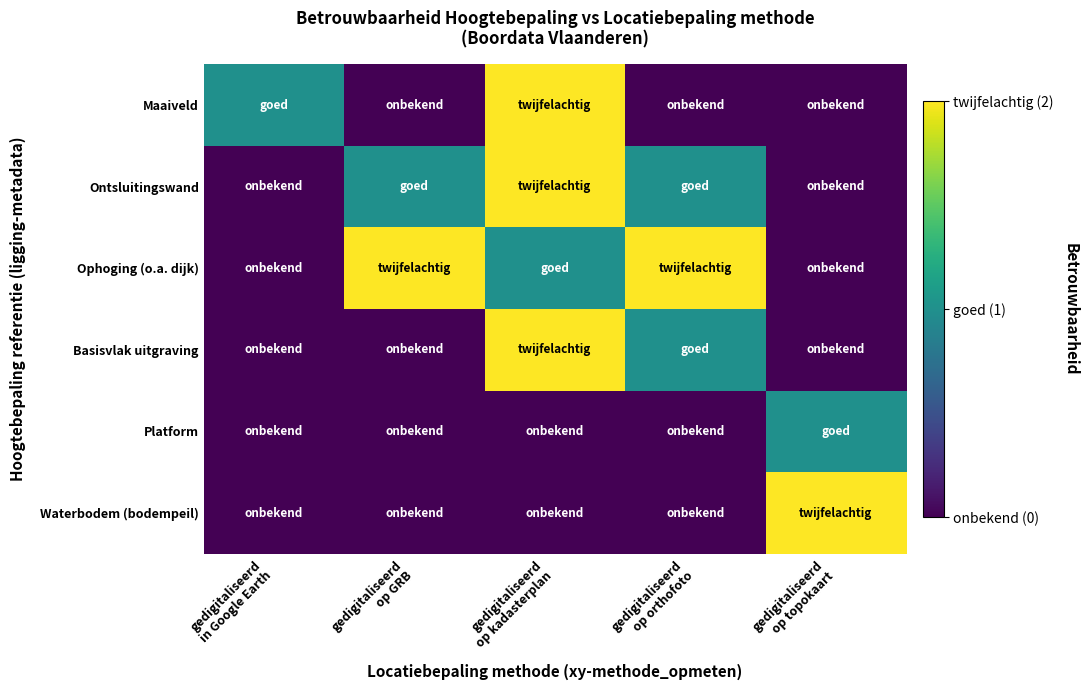

Reading left to right, transcribe all the data shown in this chart.

Maaiveld: gedigitaliseerd
in Google Earth=1	gedigitaliseerd
op GRB=0	gedigitaliseerd
op kadasterplan=2	gedigitaliseerd
op orthofoto=0	gedigitaliseerd
op topokaart=0
Ontsluitingswand: gedigitaliseerd
in Google Earth=0	gedigitaliseerd
op GRB=1	gedigitaliseerd
op kadasterplan=2	gedigitaliseerd
op orthofoto=1	gedigitaliseerd
op topokaart=0
Ophoging (o.a. dijk): gedigitaliseerd
in Google Earth=0	gedigitaliseerd
op GRB=2	gedigitaliseerd
op kadasterplan=1	gedigitaliseerd
op orthofoto=2	gedigitaliseerd
op topokaart=0
Basisvlak uitgraving: gedigitaliseerd
in Google Earth=0	gedigitaliseerd
op GRB=0	gedigitaliseerd
op kadasterplan=2	gedigitaliseerd
op orthofoto=1	gedigitaliseerd
op topokaart=0
Platform: gedigitaliseerd
in Google Earth=0	gedigitaliseerd
op GRB=0	gedigitaliseerd
op kadasterplan=0	gedigitaliseerd
op orthofoto=0	gedigitaliseerd
op topokaart=1
Waterbodem (bodempeil): gedigitaliseerd
in Google Earth=0	gedigitaliseerd
op GRB=0	gedigitaliseerd
op kadasterplan=0	gedigitaliseerd
op orthofoto=0	gedigitaliseerd
op topokaart=2